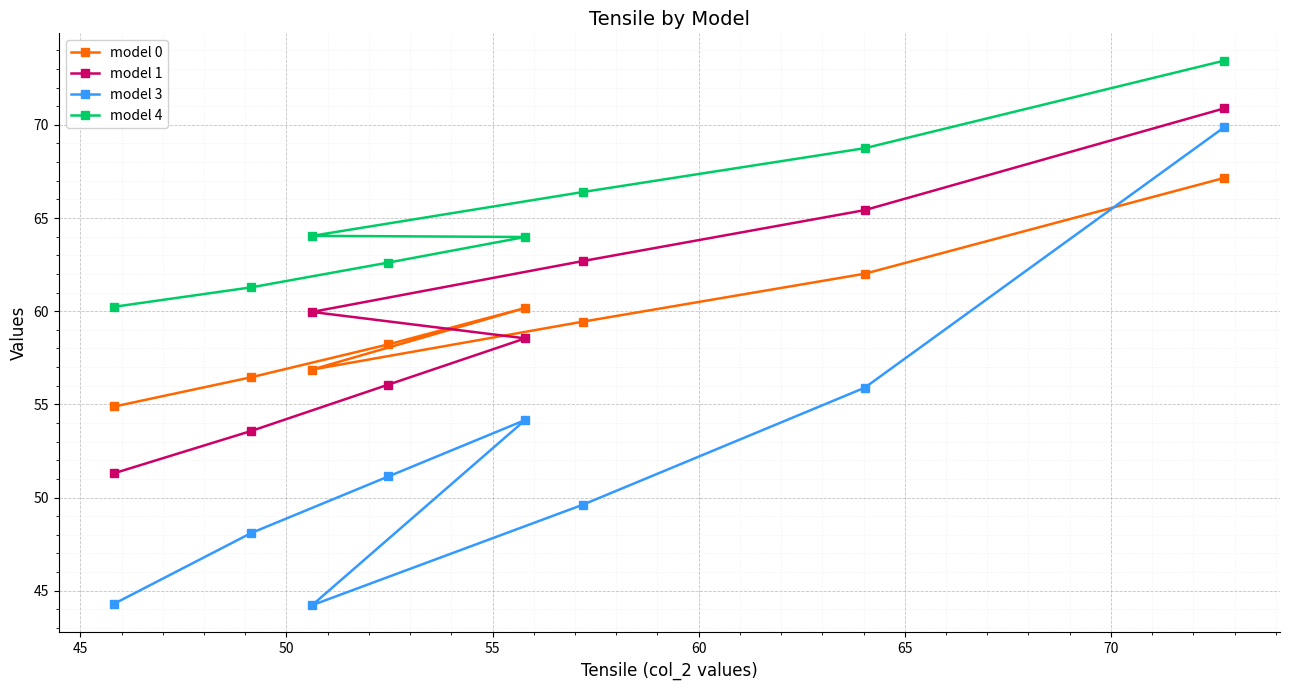

True or false: model 4 has more than 0 interior local peaks.

False